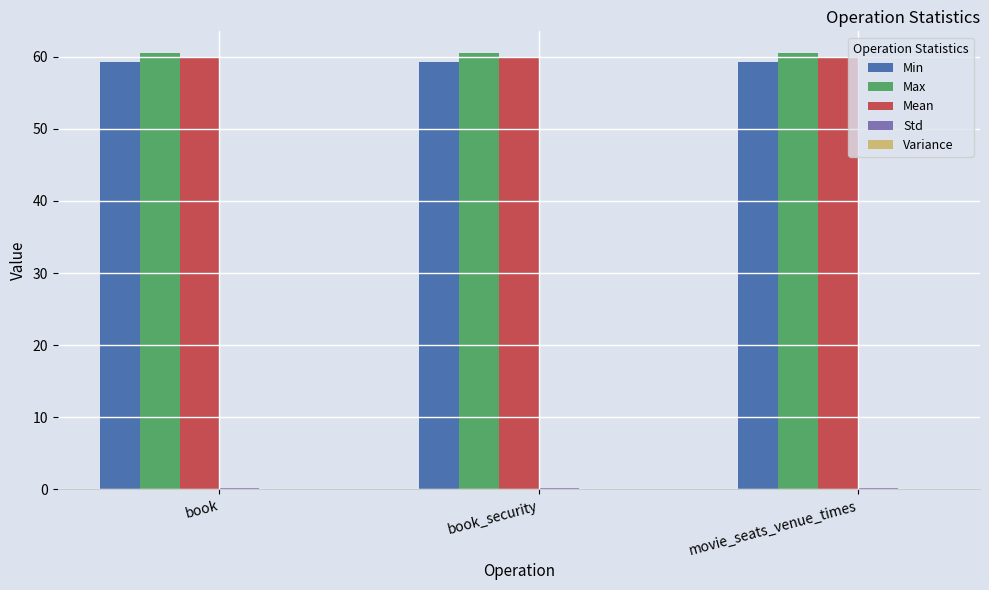

What is the sum of all Min values?

177.9